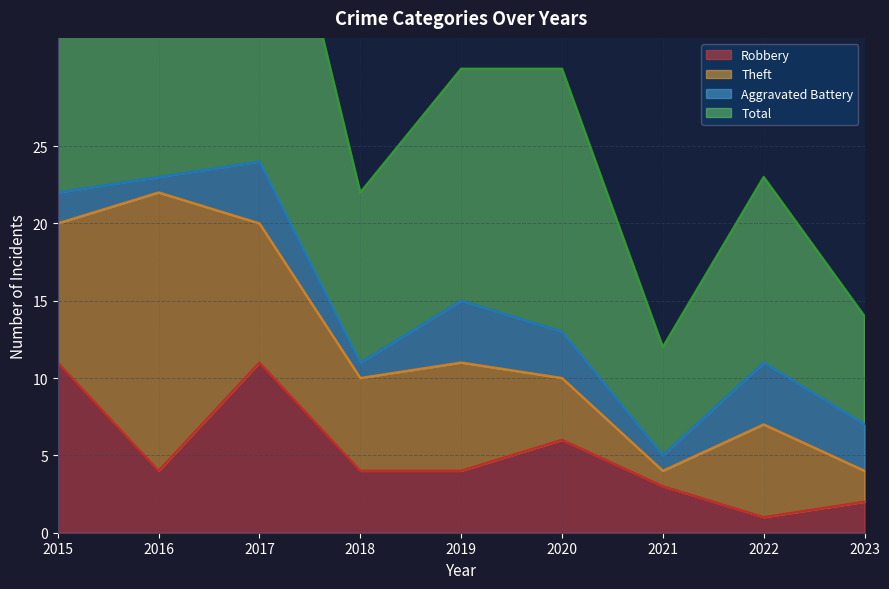

True or false: Total and Robbery intersect in this chart.

False